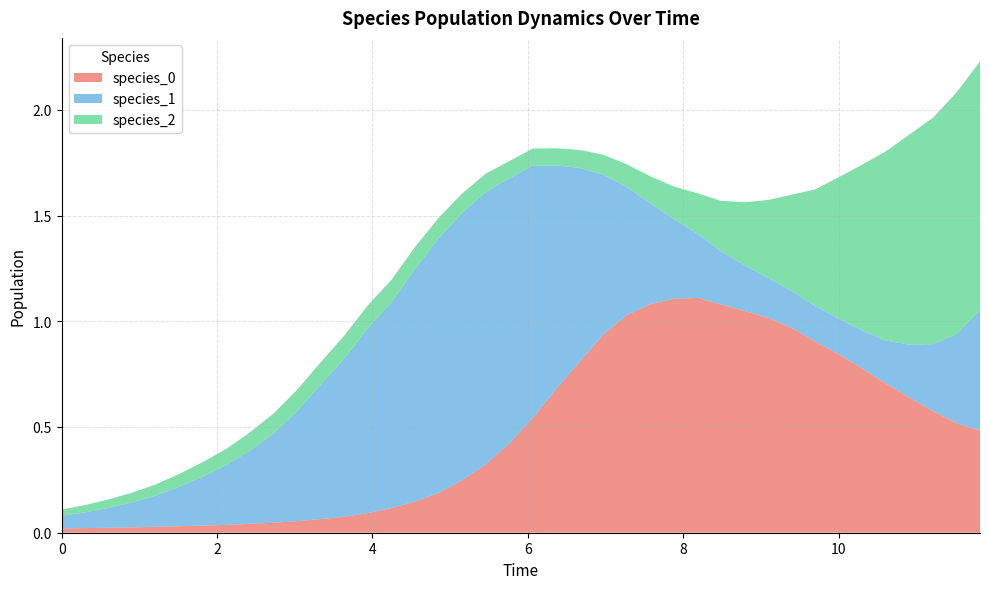

Reading left to right, extract all data points from this chart.

species_0: 0=0.0	1=0.0	2=0.0	3=0.0	4=0.0	5=0.0	6=0.0	7=0.0	8=0.0	9=0.0	10=0.1	11=0.1	12=0.1	13=0.1	14=0.1	15=0.1	16=0.2	17=0.2	18=0.3	19=0.4	20=0.5	21=0.7	22=0.8	23=0.9	24=1.0	25=1.1	26=1.1	27=1.1	28=1.1	29=1.0	30=1.0	31=1.0	32=0.9	33=0.8	34=0.8	35=0.7	36=0.6	37=0.6	38=0.5	39=0.5
species_1: 0=0.1	1=0.1	2=0.1	3=0.1	4=0.1	5=0.2	6=0.2	7=0.3	8=0.3	9=0.4	10=0.5	11=0.6	12=0.7	13=0.9	14=1.0	15=1.1	16=1.2	17=1.3	18=1.3	19=1.3	20=1.2	21=1.1	22=0.9	23=0.8	24=0.6	25=0.5	26=0.4	27=0.3	28=0.3	29=0.2	30=0.2	31=0.2	32=0.2	33=0.2	34=0.2	35=0.2	36=0.3	37=0.3	38=0.4	39=0.6
species_2: 0=0.0	1=0.0	2=0.0	3=0.0	4=0.1	5=0.1	6=0.1	7=0.1	8=0.1	9=0.1	10=0.1	11=0.1	12=0.1	13=0.1	14=0.1	15=0.1	16=0.1	17=0.1	18=0.1	19=0.1	20=0.1	21=0.1	22=0.1	23=0.1	24=0.1	25=0.1	26=0.2	27=0.2	28=0.2	29=0.3	30=0.4	31=0.5	32=0.6	33=0.7	34=0.8	35=0.9	36=1.0	37=1.1	38=1.1	39=1.2